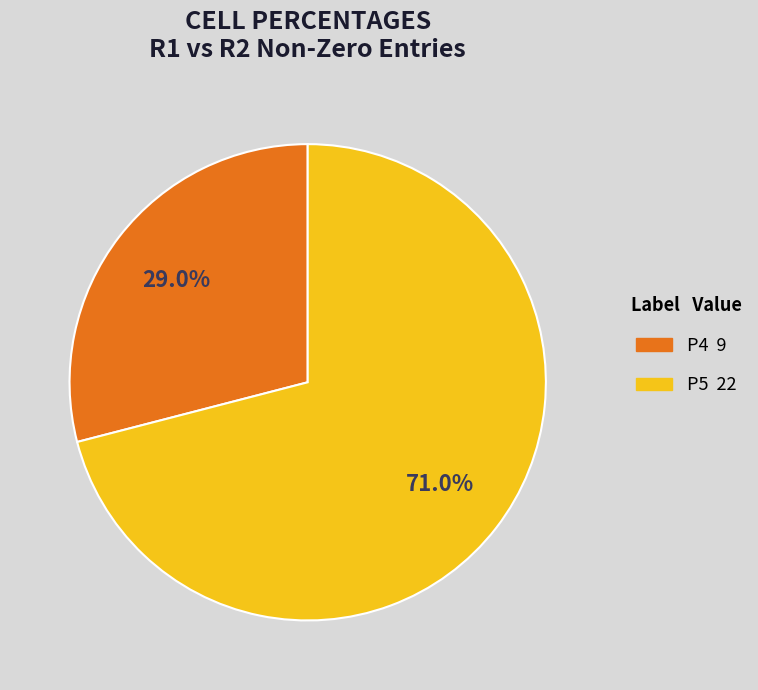

Count the number of slices in the pie.

2